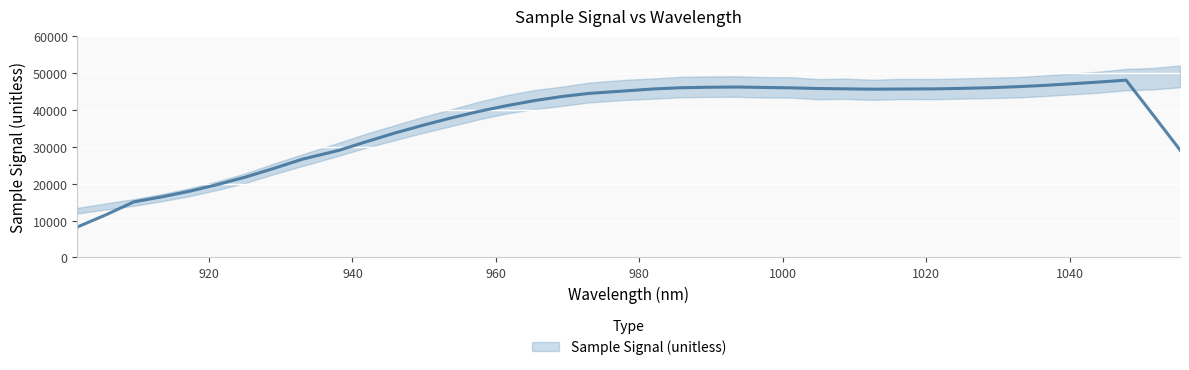

Count the number of categories in the chart.

40